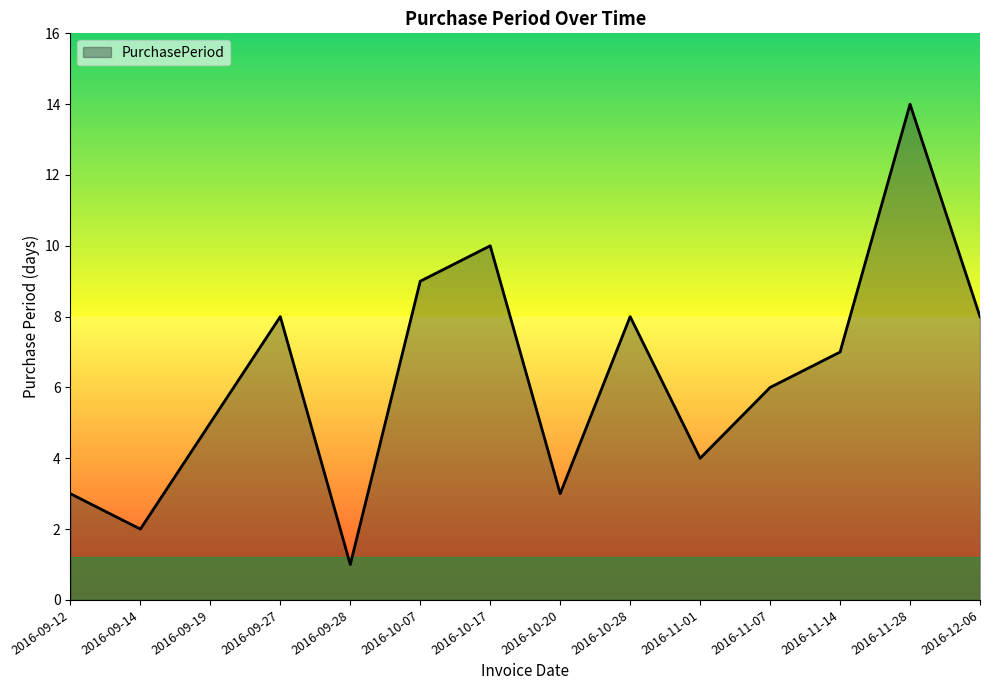

Is it true that the value at 2016-09-27 is 8?

True